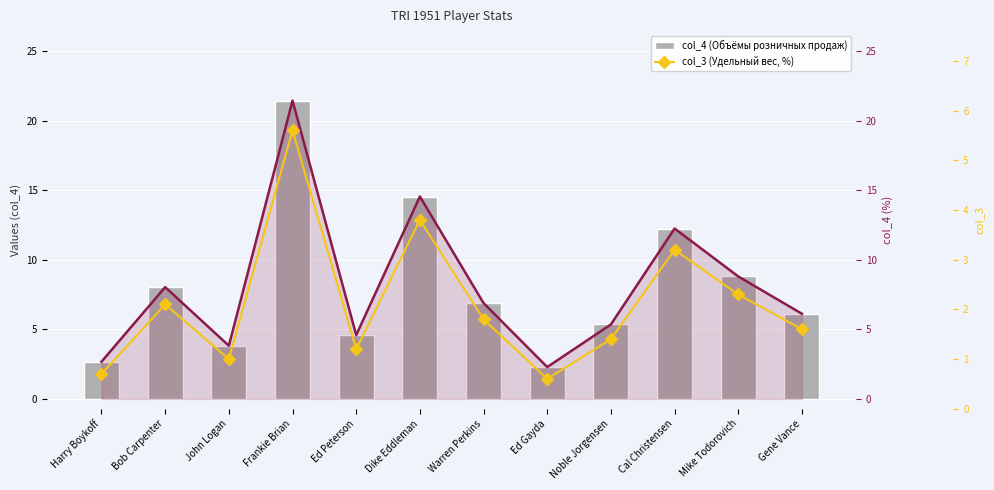

At which category does the chart reach its minimum across all series?

Ed Gayda